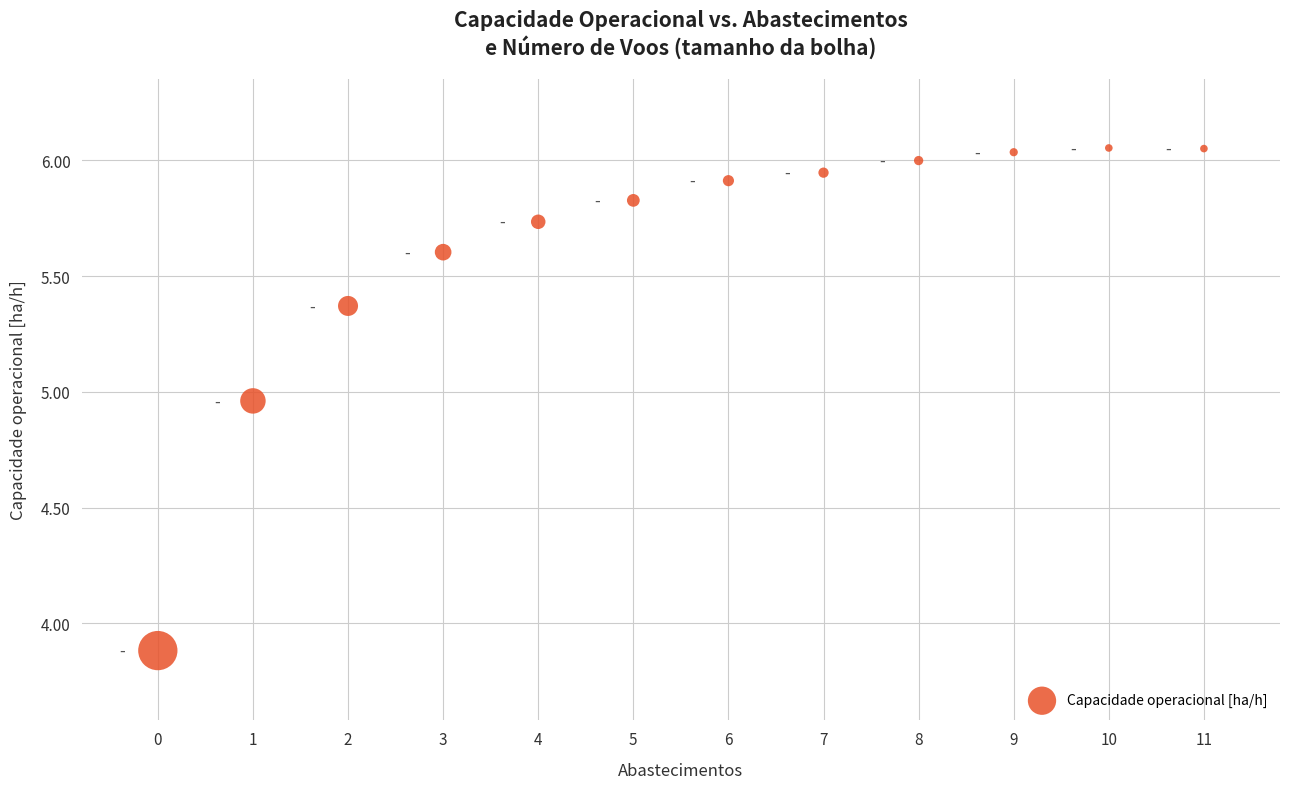

What Y value in the scatter plot is closest to 4?

3.9